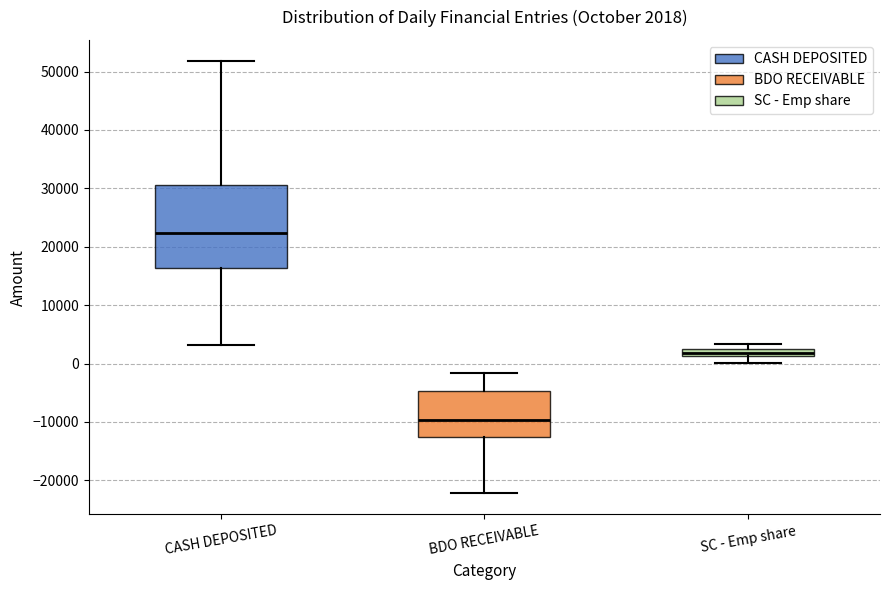

Which box is the tallest, from its lower edge to its upper edge?

CASH DEPOSITED